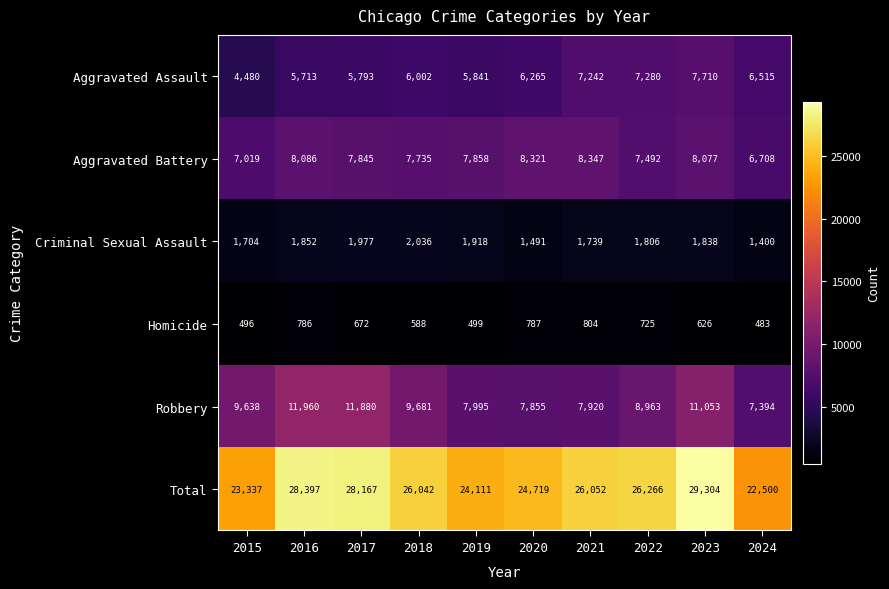

Rank the series at 2015 from lowest to highest value.

Homicide, Criminal Sexual Assault, Aggravated Assault, Aggravated Battery, Robbery, Total